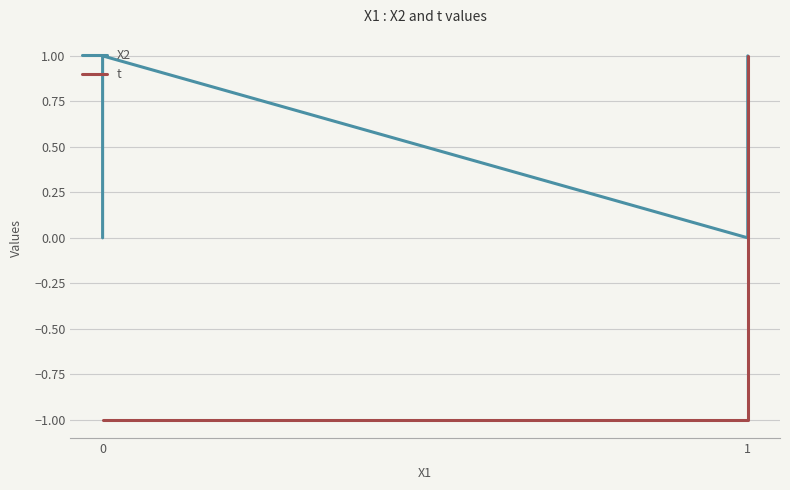

True or false: t has more than 0 interior local peaks.

False